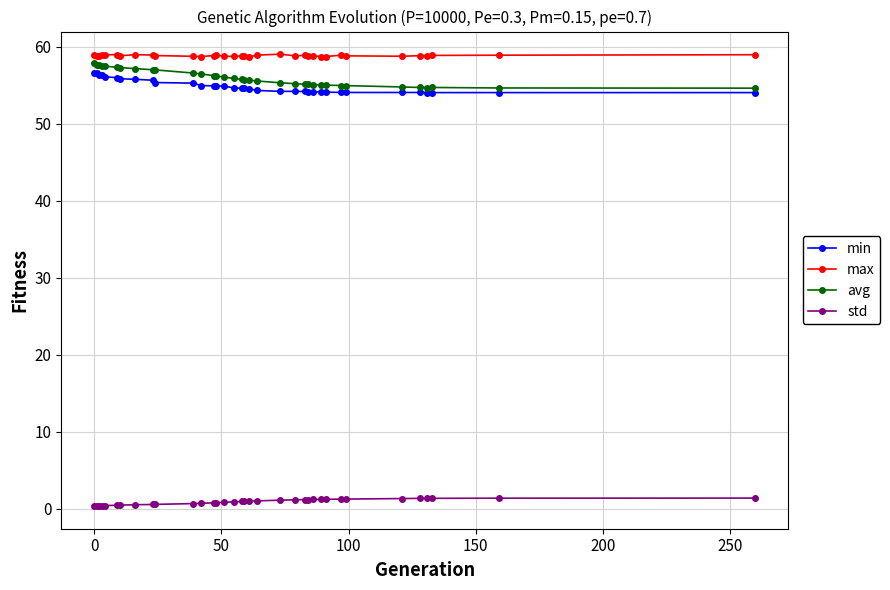

Which series has the largest total across all categories?

max